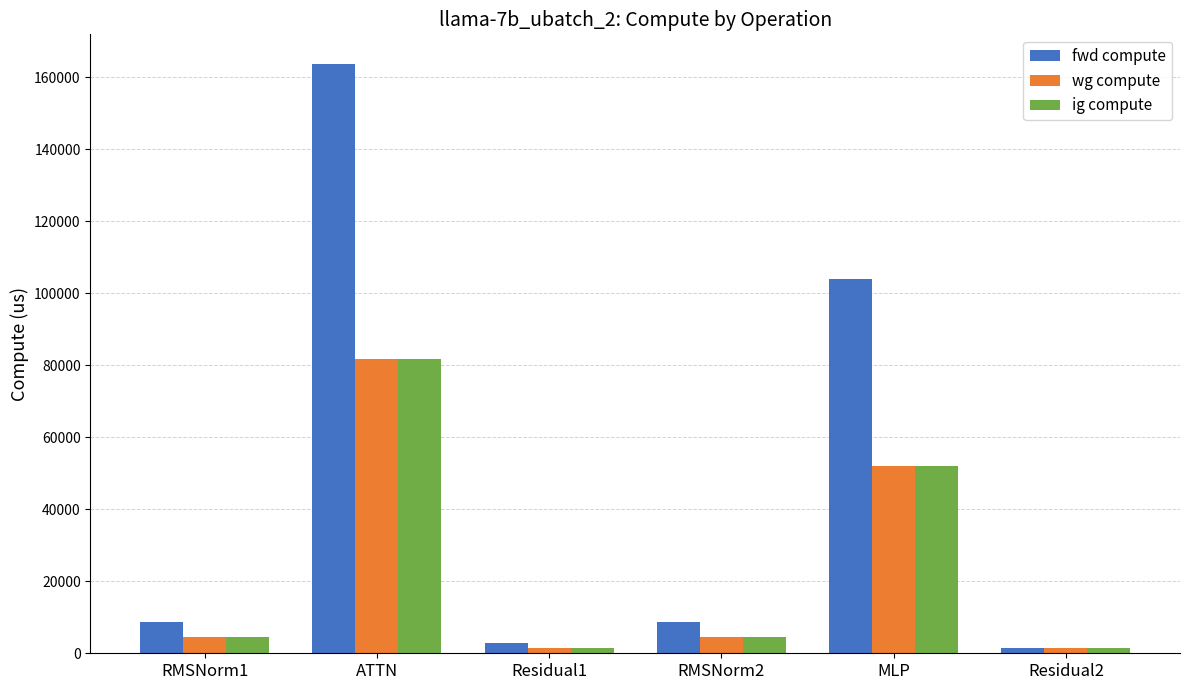

What is the sum of all fwd compute values?

289258.8